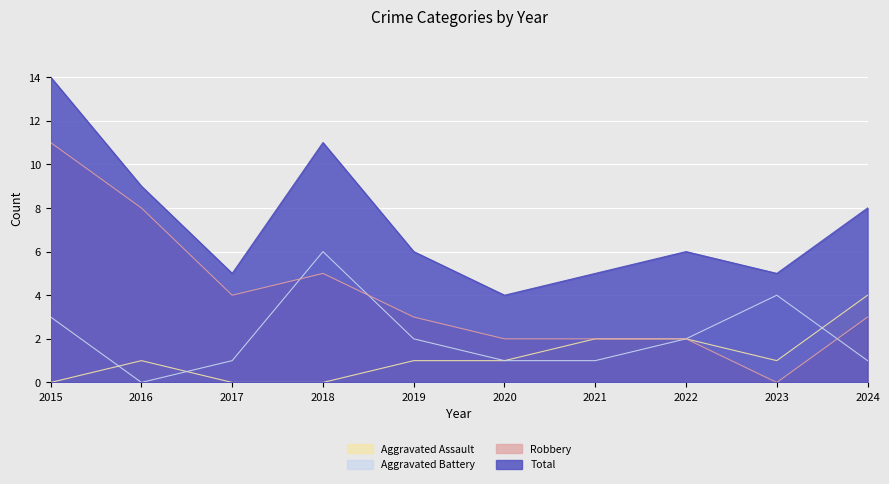

True or false: Total and Aggravated Assault intersect in this chart.

False